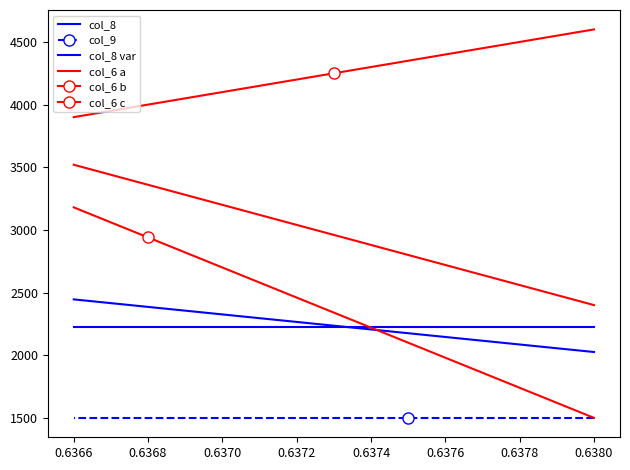

What is the sum of the col_8 values at 10 and 0.6378?

4451.0